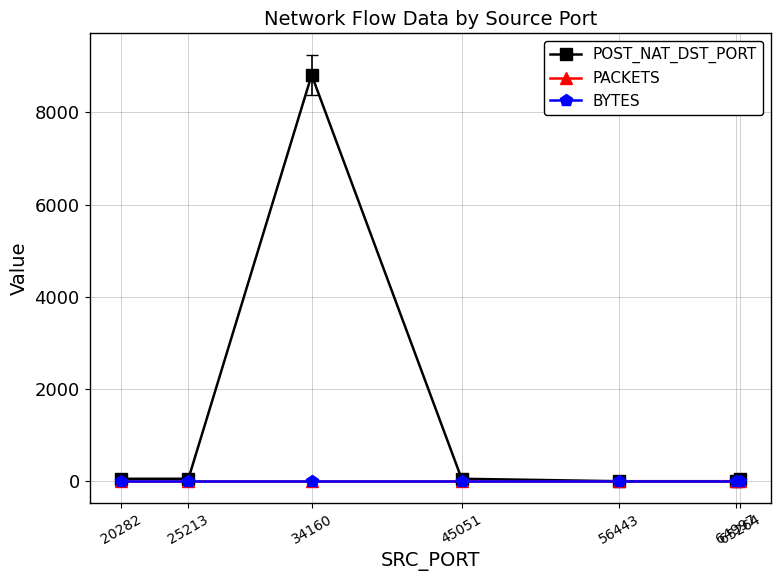

Is this an area chart (filled region under the line)?

No